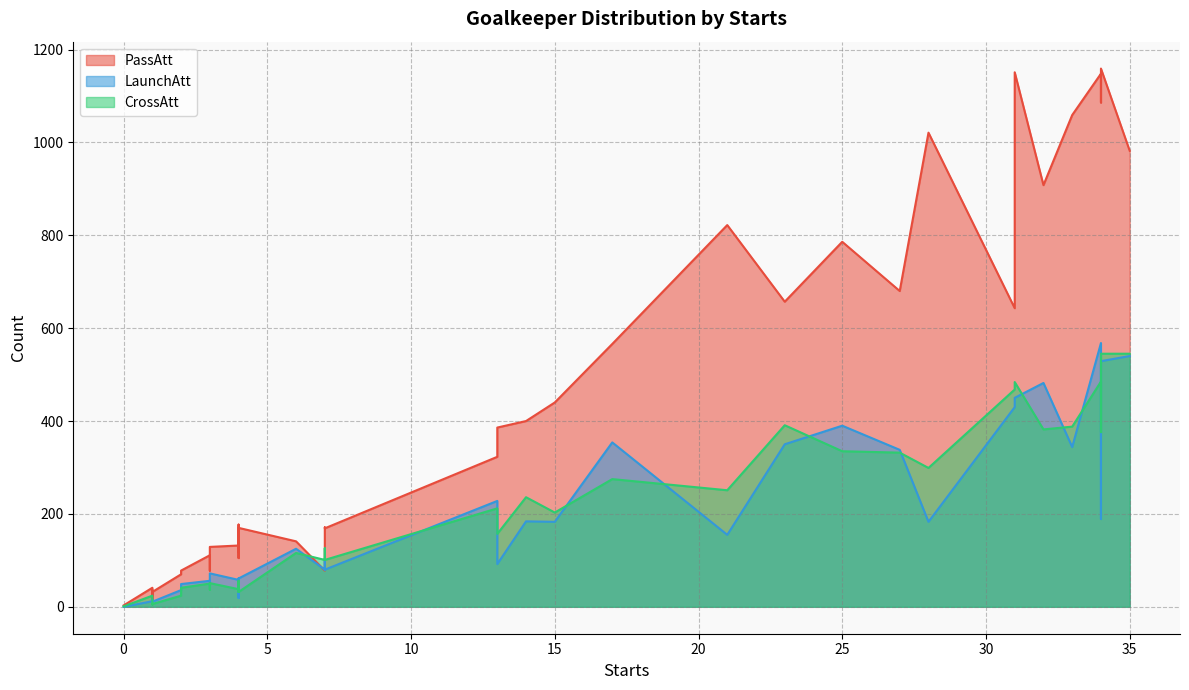

What is the difference between the highest and lowest values at 1?

29